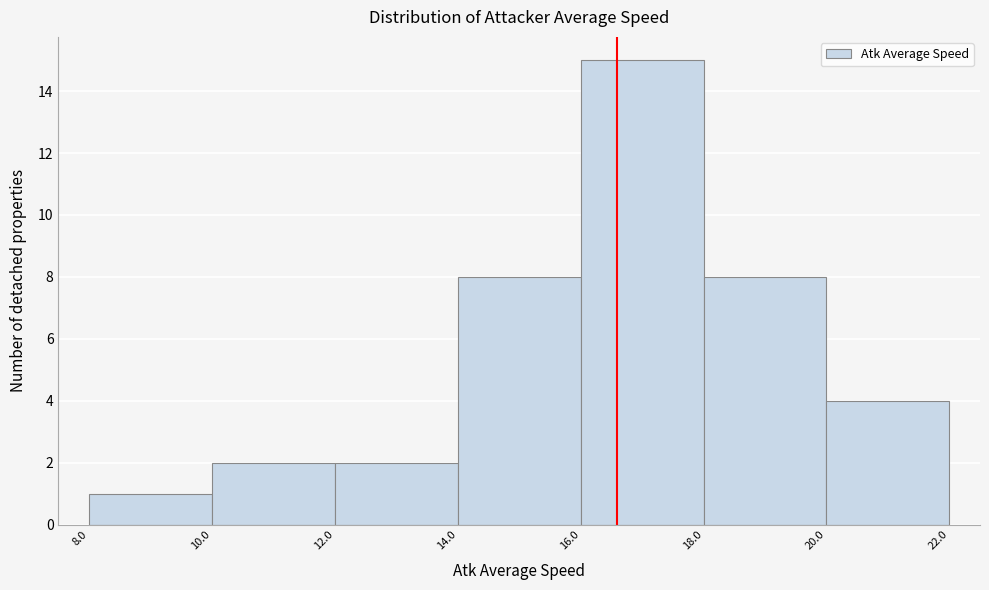

What is the height of the bar covering 18.0 to 20.0 on the x-axis? The values are not printed on the chart, so give them approximately, as read against the axis.

8